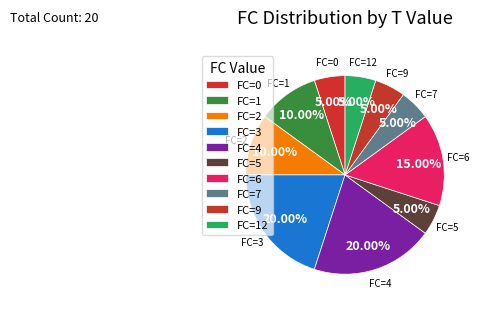

What is the ratio of the value at FC=6 to the value at FC=12?

3.0